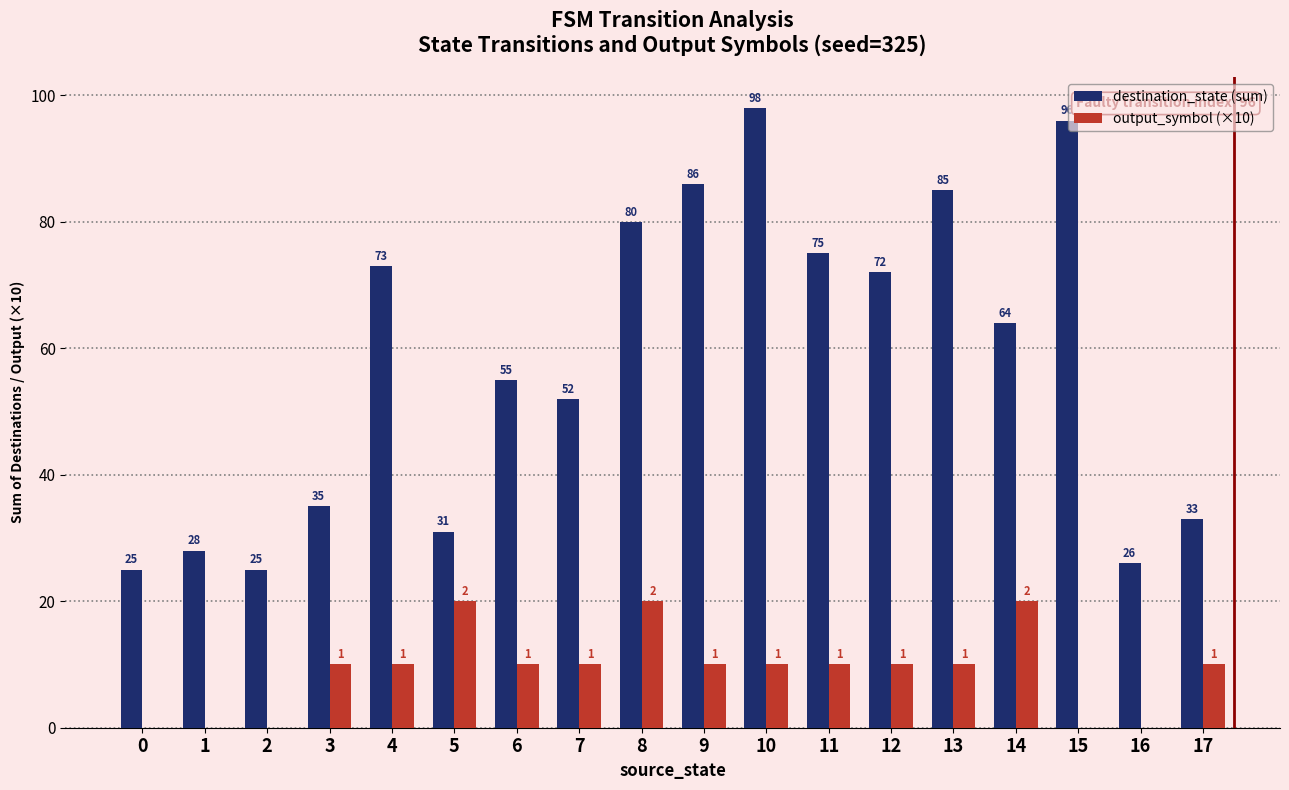

At which label does destination_state (sum) reach its peak?

10